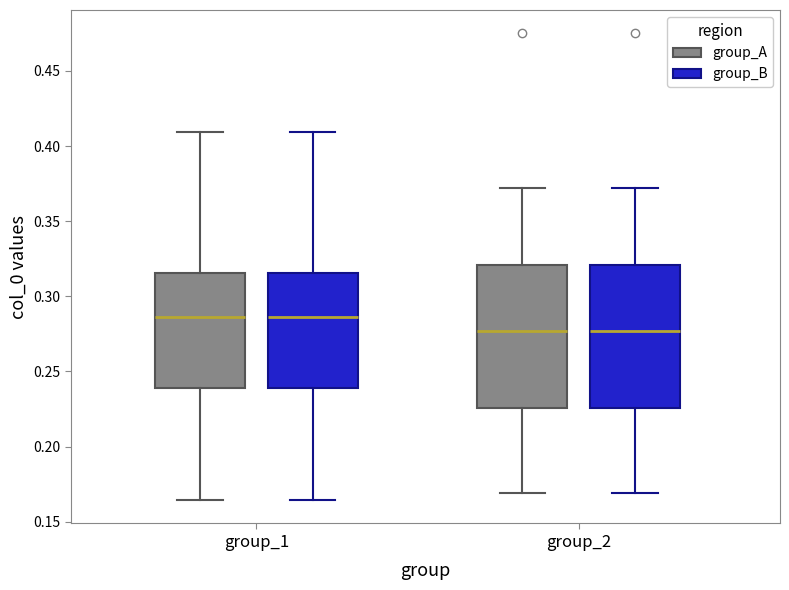

Where does the upper whisker of the box for group_1 (group_B) end on the y-axis? The values are not printed on the chart, so give them approximately, as read against the axis.

0.410